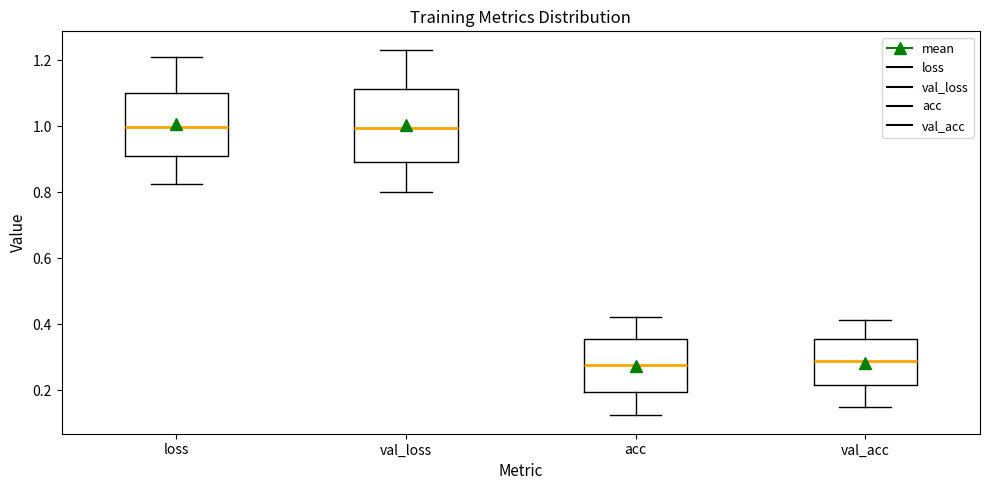

Reading left to right, transcribe this box plot: for each box, give where its median line is, the range the box spans, and where its two whiskers end, as read against the y-axis. The values are not printed on the chart, so give them approximately, as read against the axis.

loss: median 1.00, box 0.90 to 1.10, whiskers 0.82 to 1.20
val_loss: median 1.00, box 0.90 to 1.12, whiskers 0.80 to 1.24
acc: median 0.28, box 0.20 to 0.36, whiskers 0.12 to 0.42
val_acc: median 0.28, box 0.22 to 0.36, whiskers 0.14 to 0.42